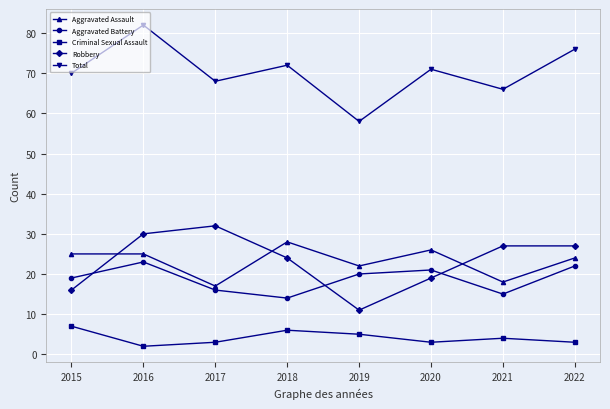

Does the chart display data point markers on the line(s)?

Yes